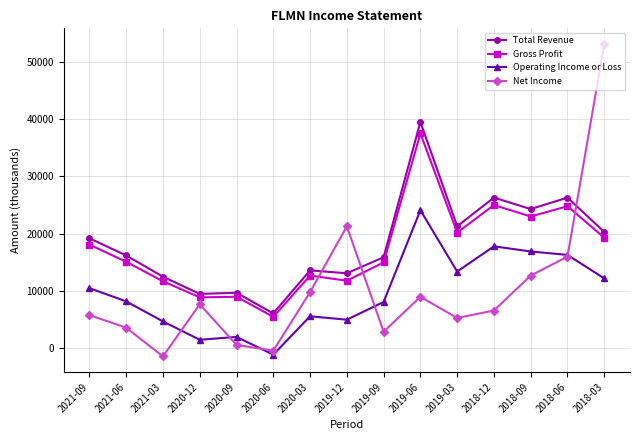

What is the minimum value shown in the chart?

-1400